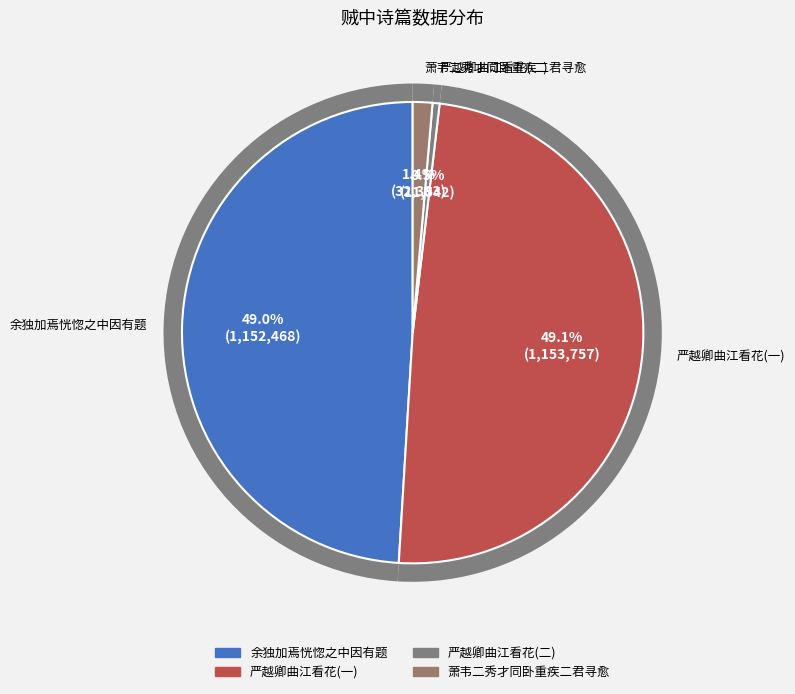

Is the sum of 贼中与萧韦二秀才同卧重疾二君寻愈余独加焉恍惚之中因有题 and 贼中与严越卿曲江看花 greater than half?

No